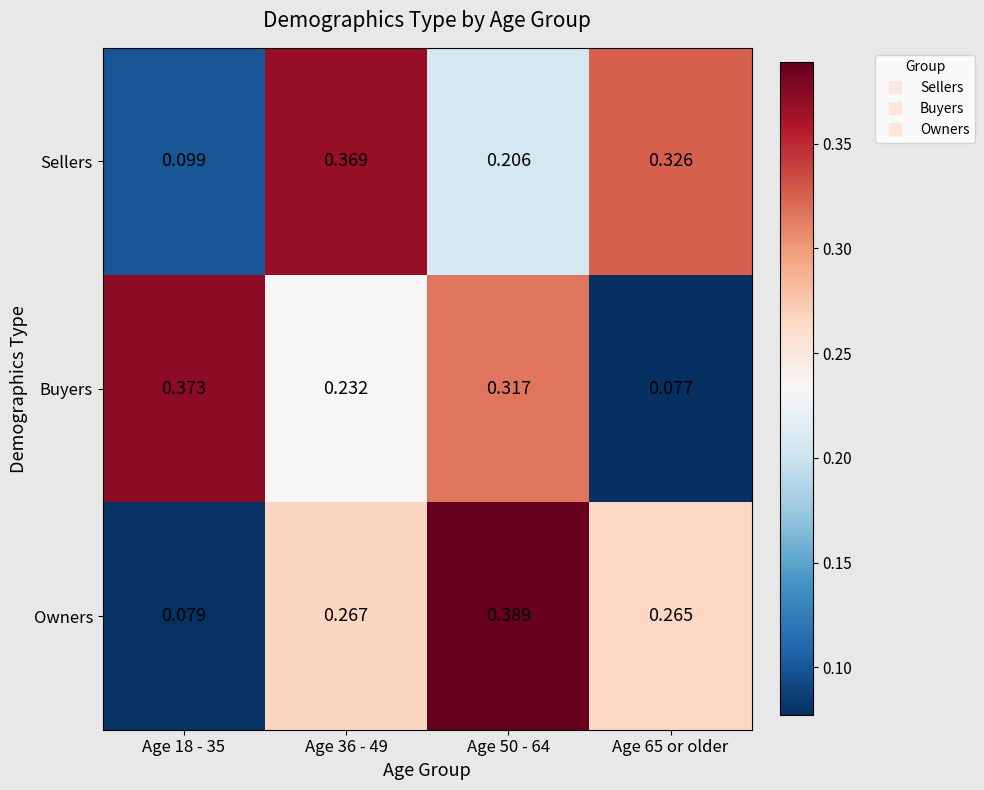

How many distinct data groups are displayed?

3